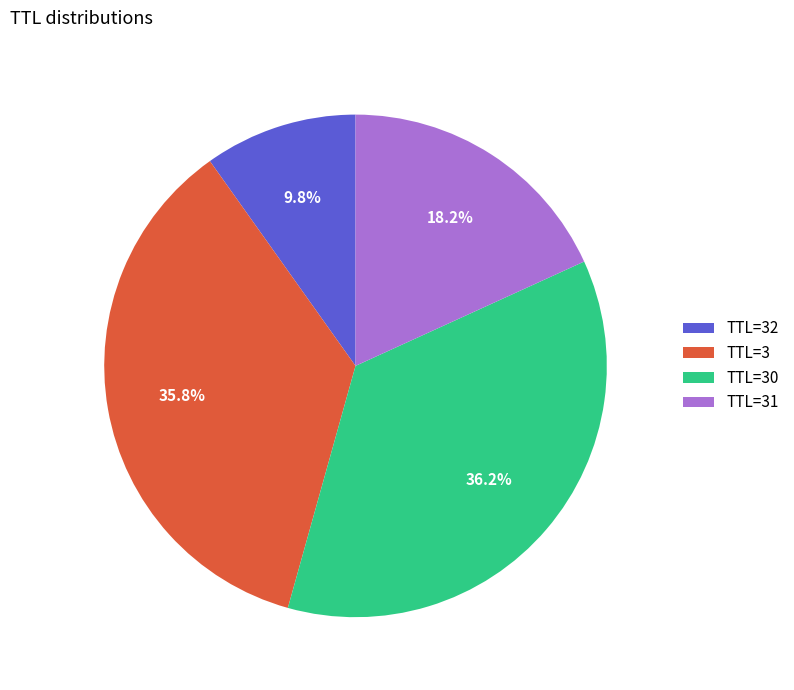

Do TTL=30 and TTL=3 together represent more than half of the pie?

Yes